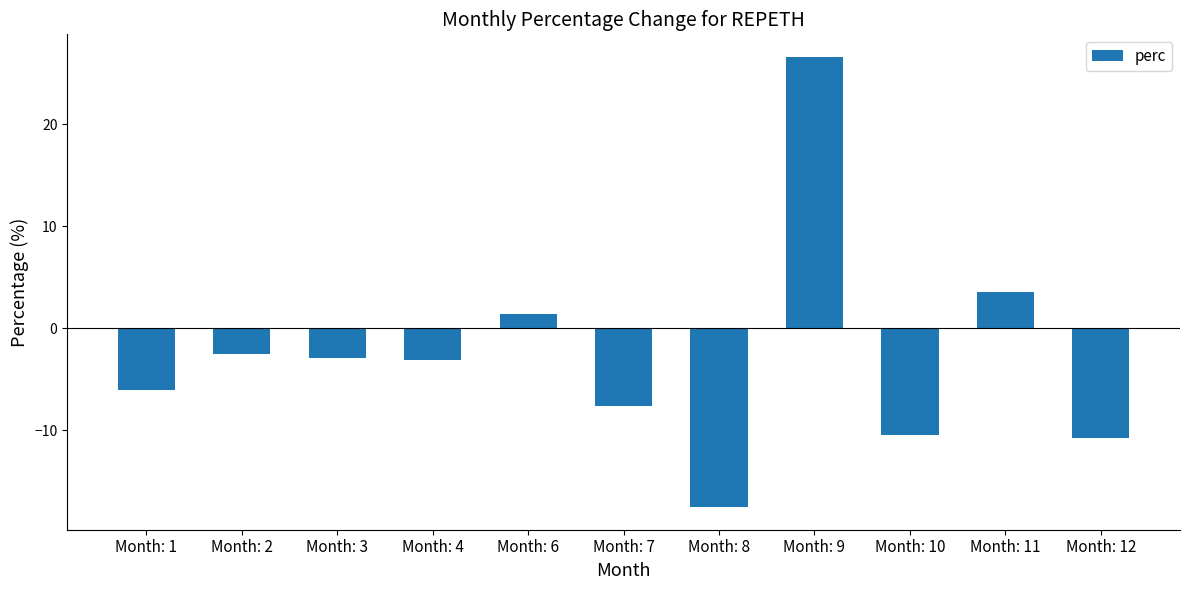

Where does the data first go above -3?

Month: 2